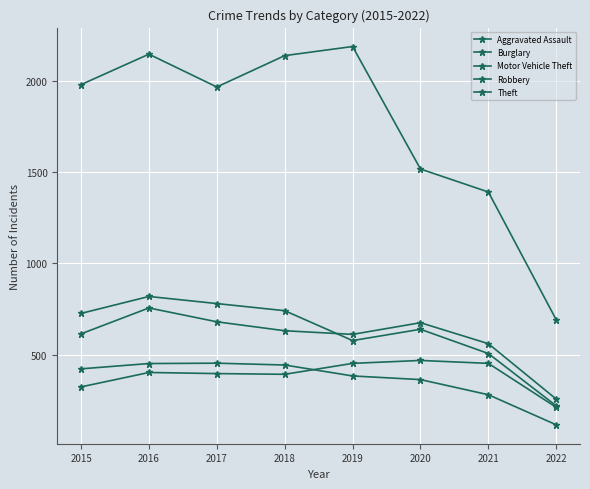

How many lines are shown in the chart?

5